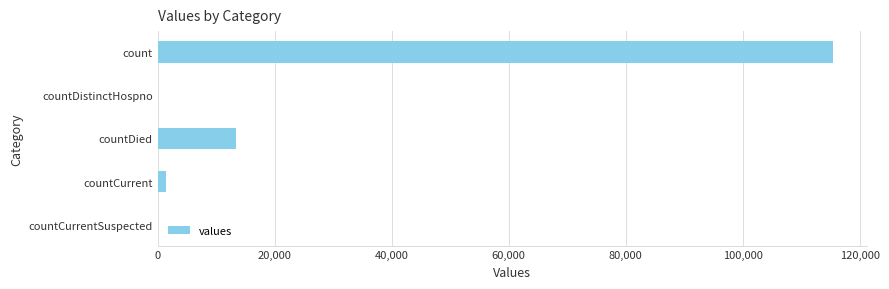

What is the change in value from countDistinctHospno to countDied?

+13343